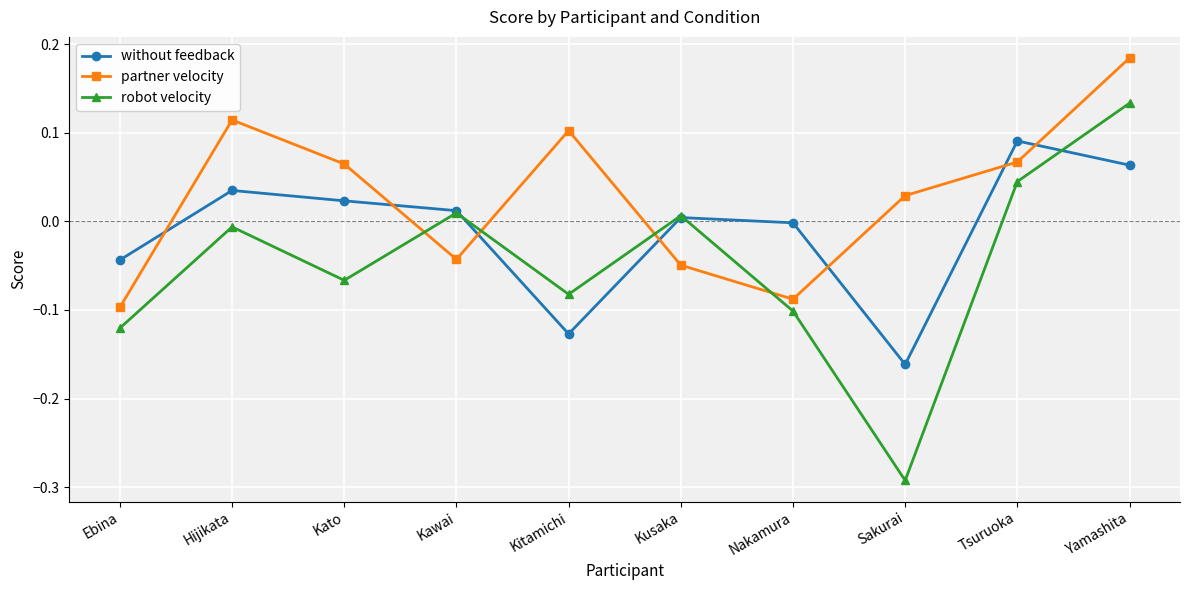

Which series has the largest total across all categories?

partner velocity